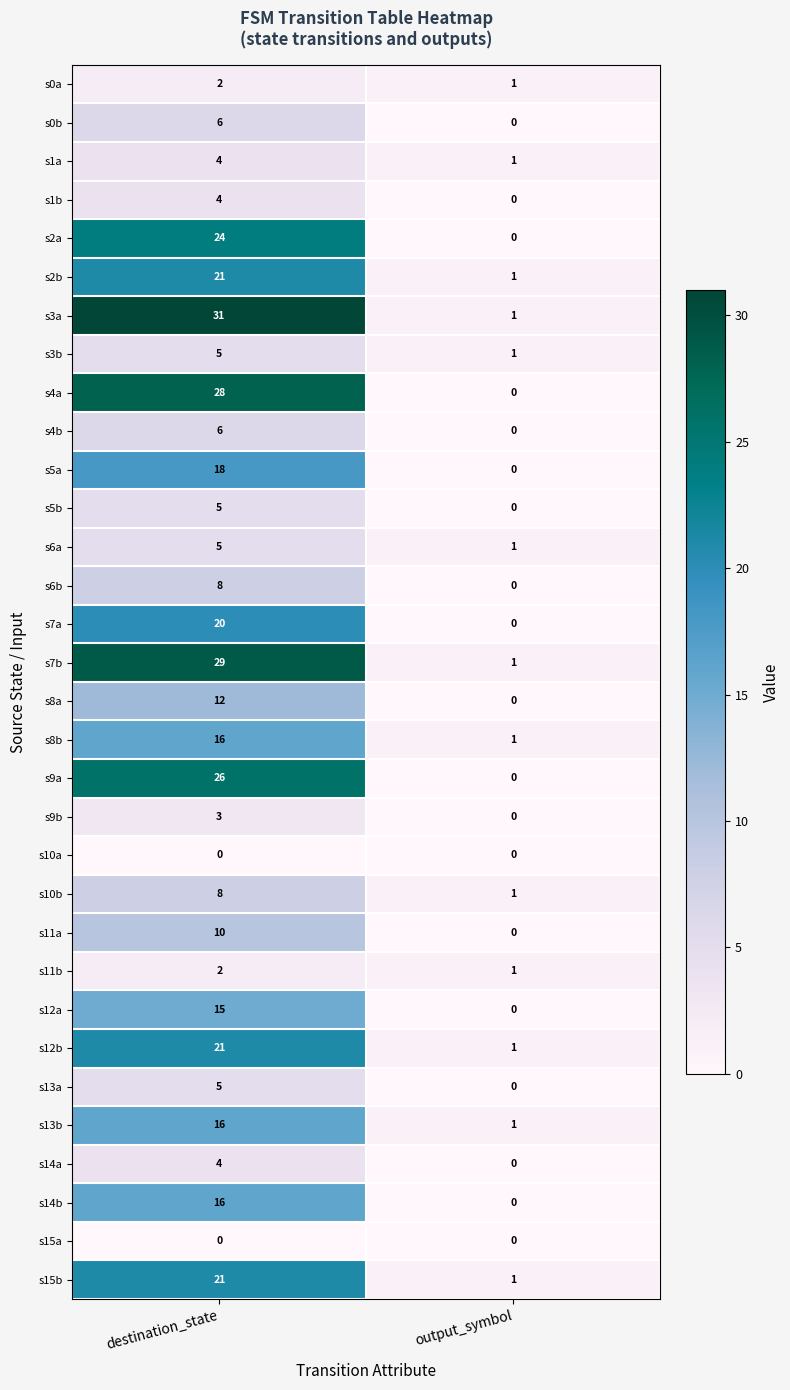

Which series has the largest total across all categories?

s3a